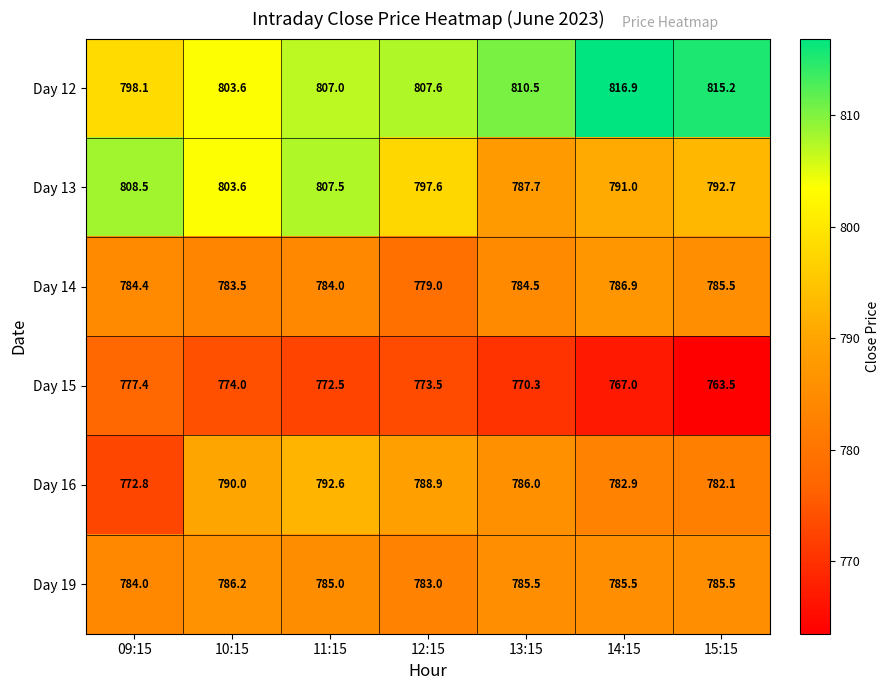

How many values in the Day 13 series are below 797?

3